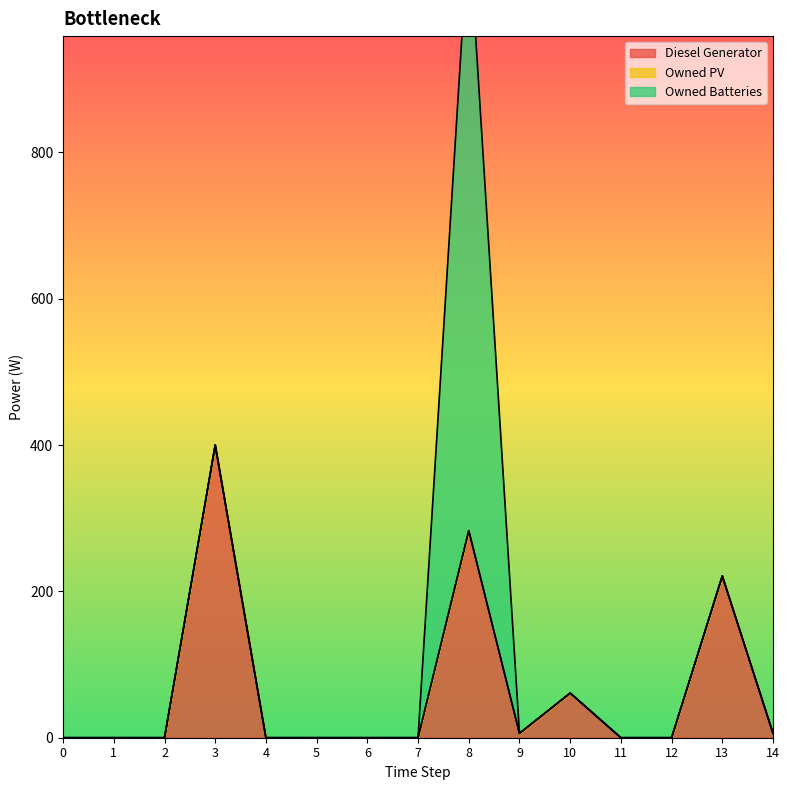

True or false: Diesel Generator and Owned Batteries cross at least once.

True